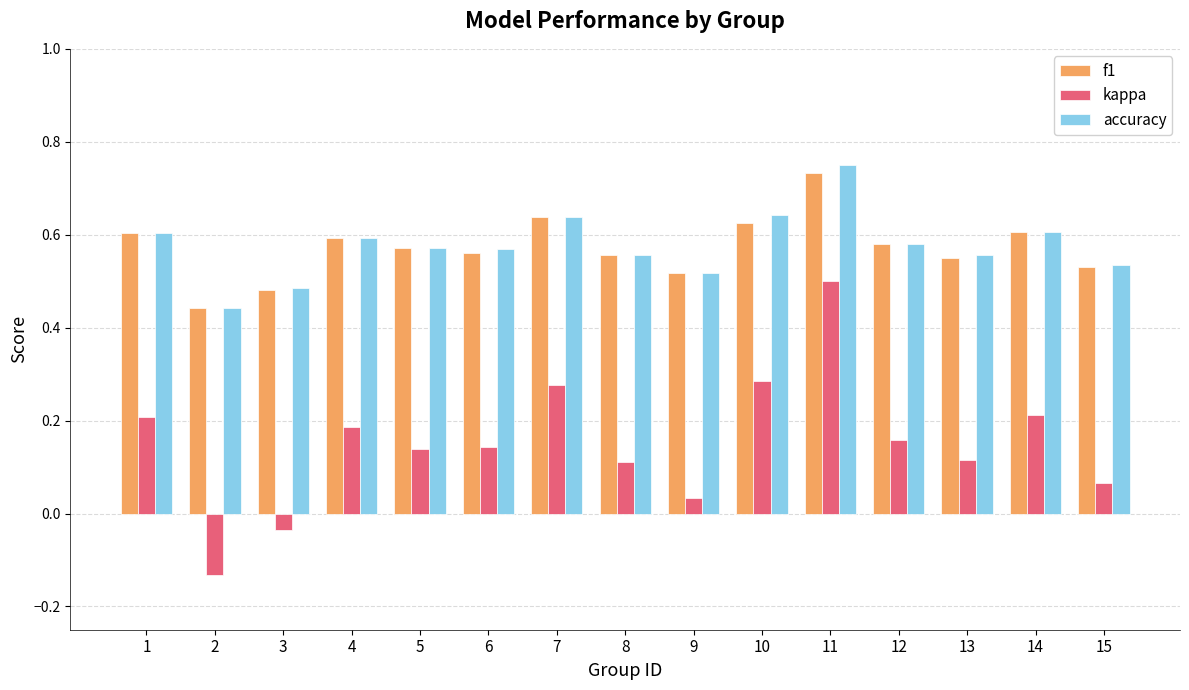

How many bars are there in total?

45